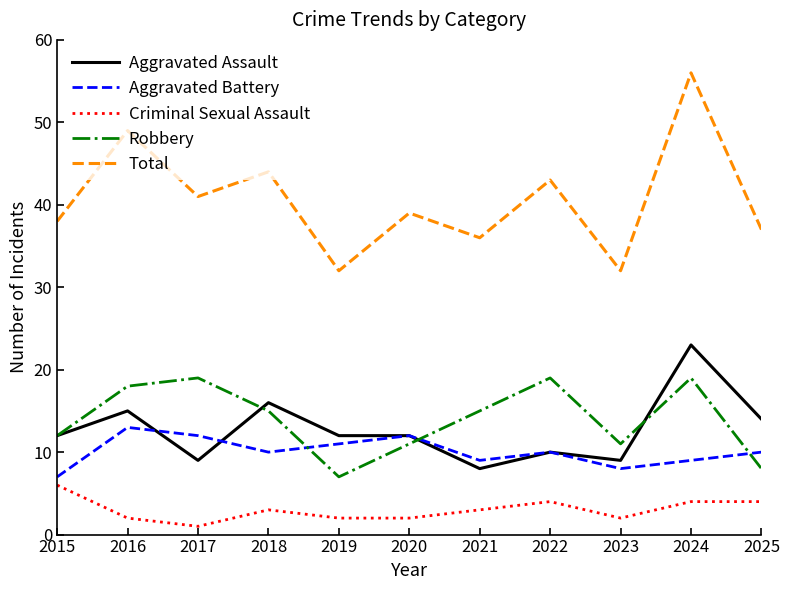

The value of Robbery at 2015 is 19. True or false?

False